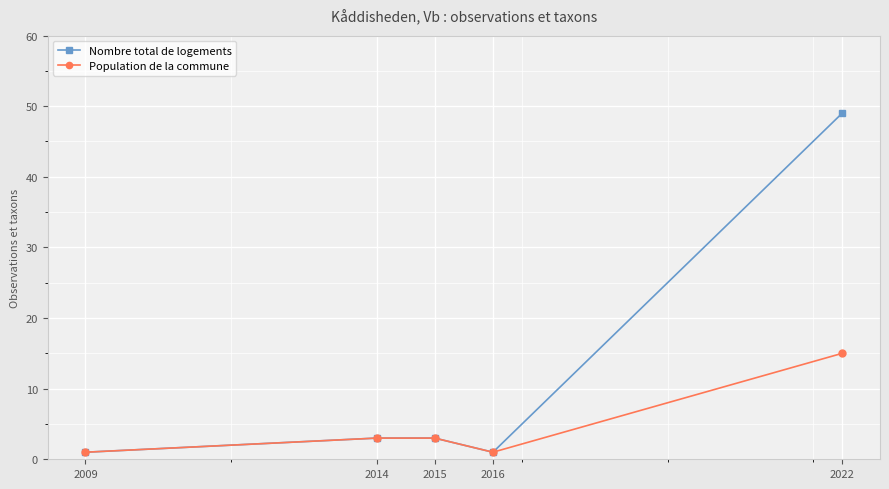

Is it true that Nombre total de logements equals 49 at 2022?

True